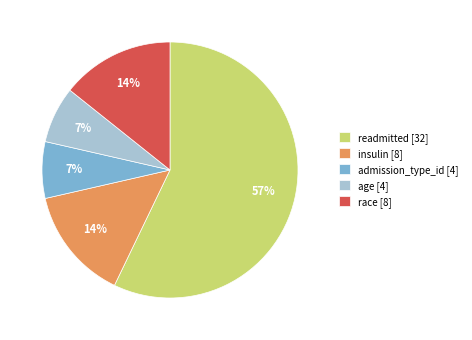

Does insulin represent more than half of the total?

No